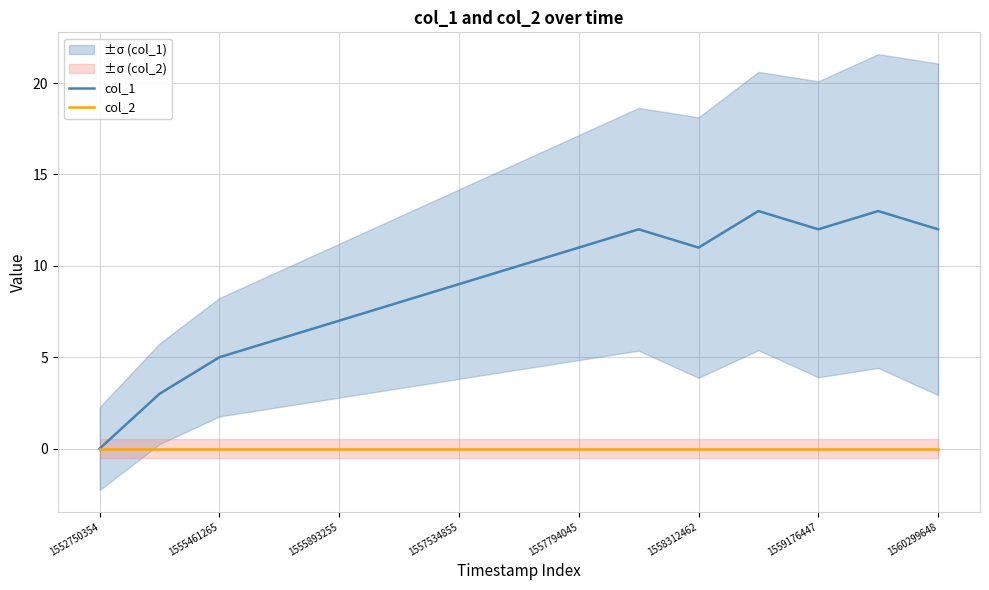

What is the spread (max minus min) of values at 9?

12